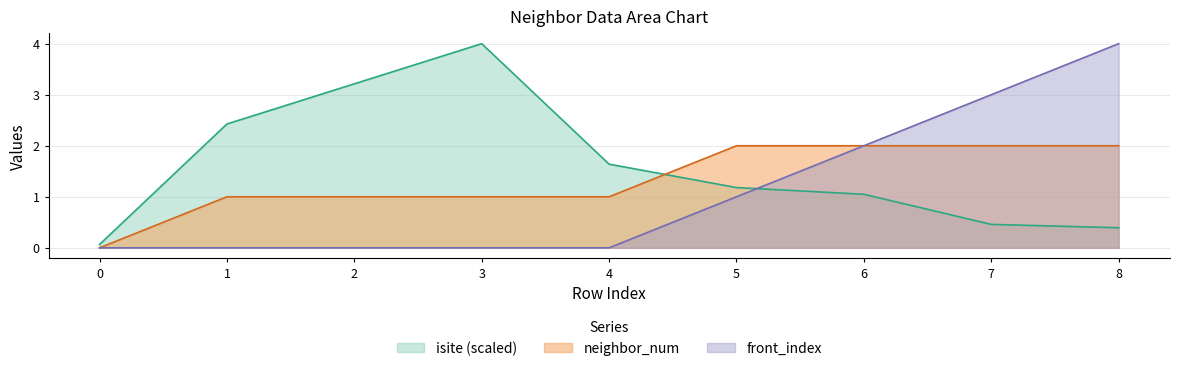

What is the difference between the maximum and minimum values in the neighbor_num series?

2.0